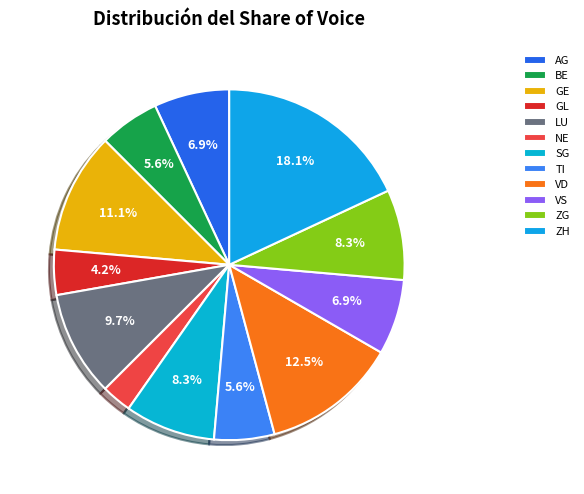

Count the number of slices in the pie.

12